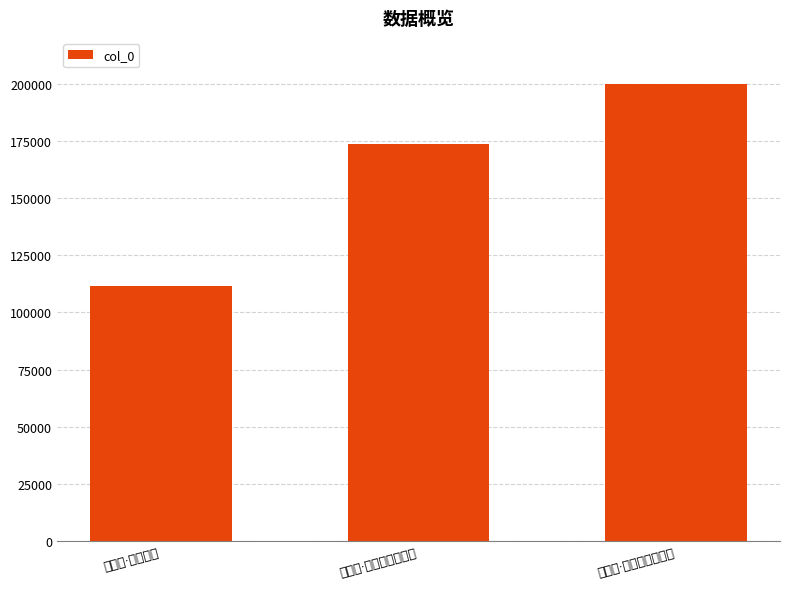

How many data points are less than 173778?

1